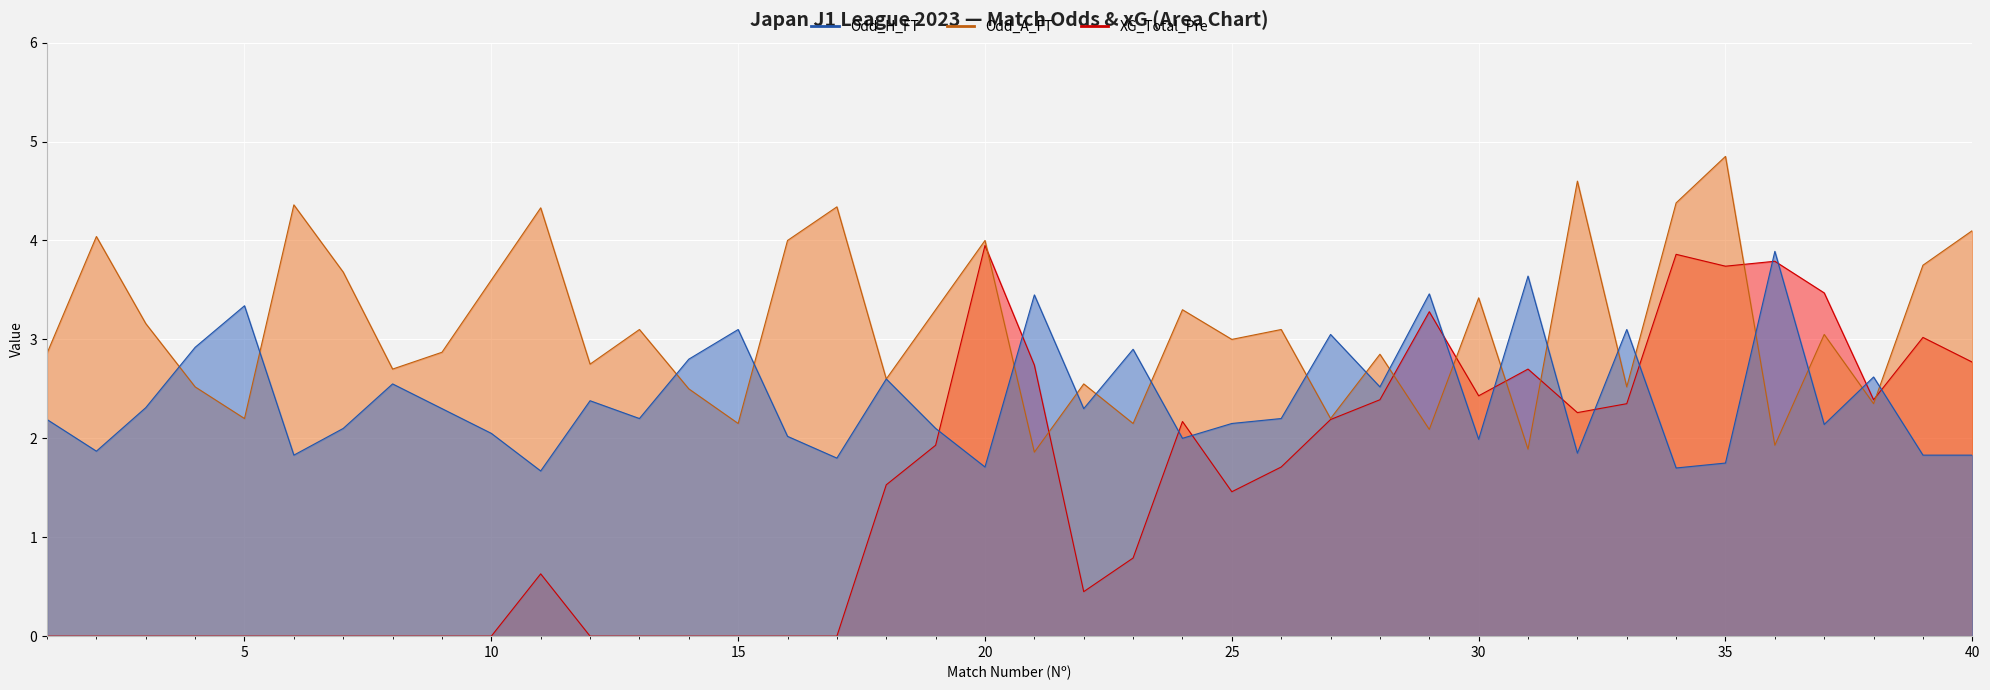

Which series changed the most between 11 and 34?

XG_Total_Pre